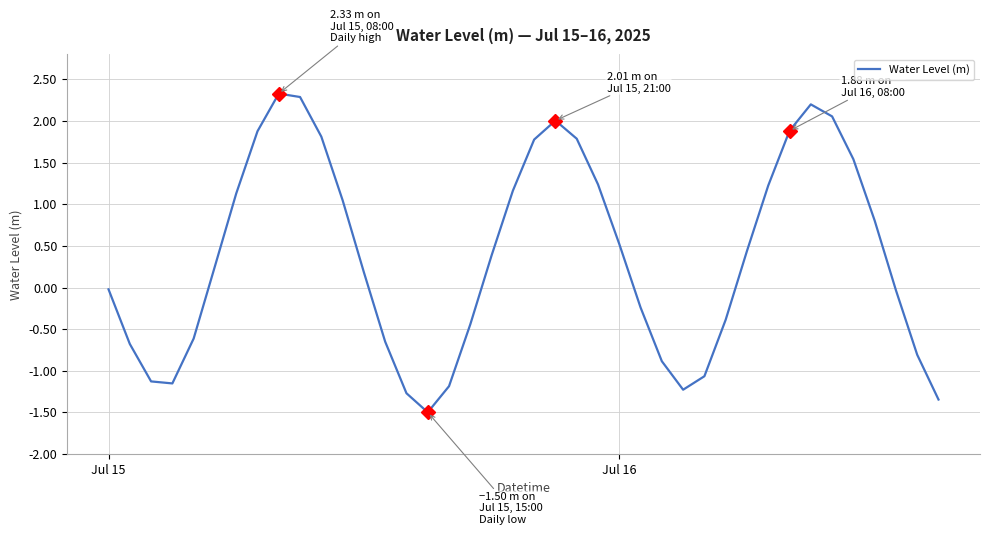

Count the number of values greater than 0.

22